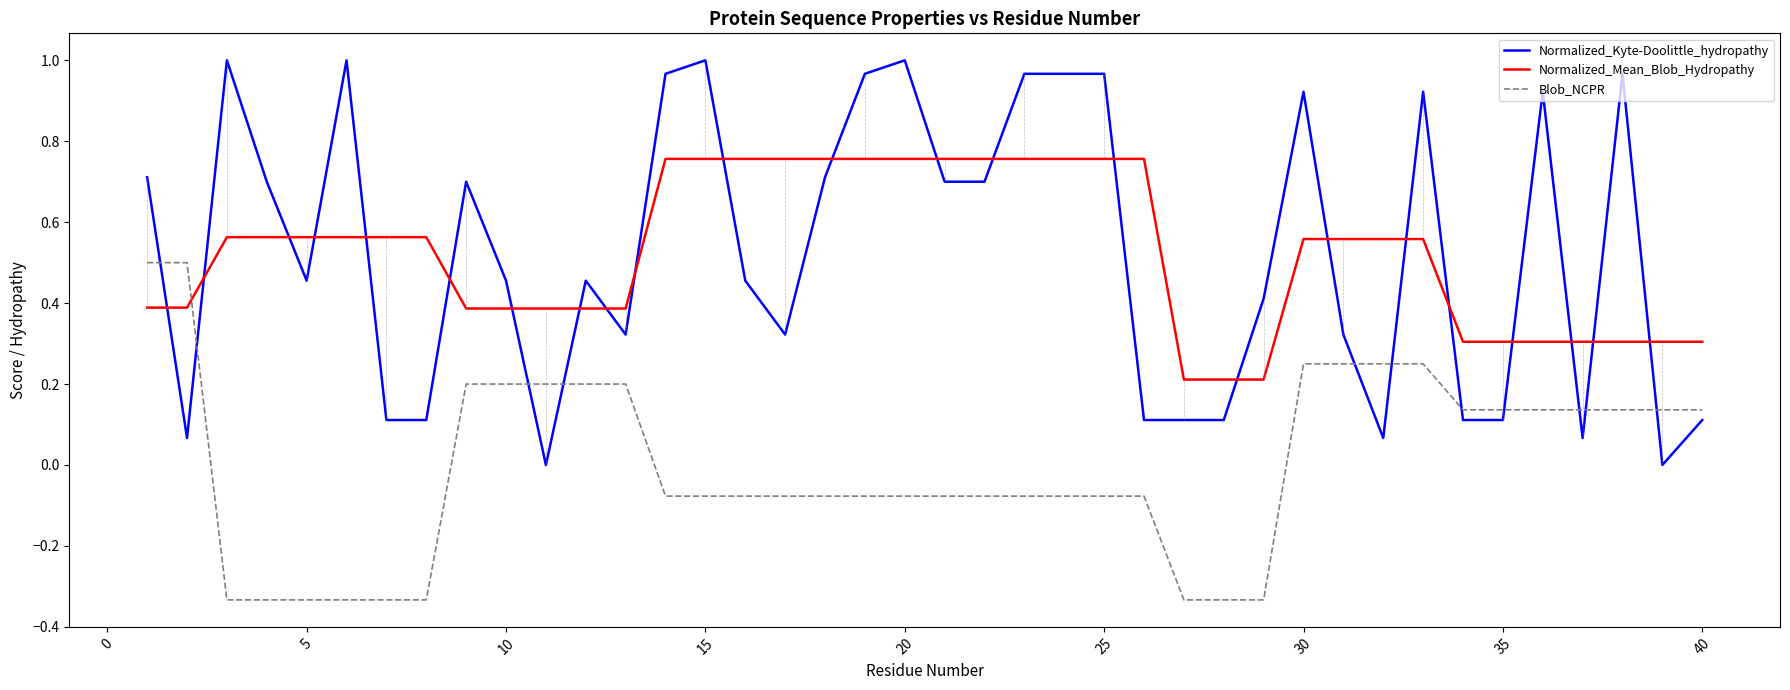

Which series ends up on top after the final intersection of Blob_NCPR and Normalized_Mean_Blob_Hydropathy?

Normalized_Mean_Blob_Hydropathy